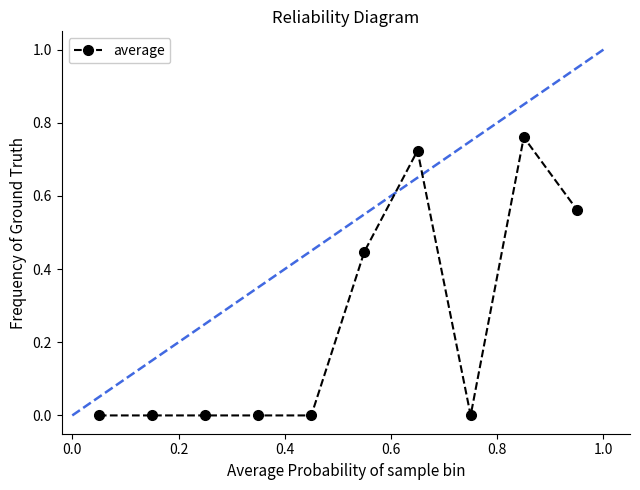

Does the chart have visible grid lines?

No